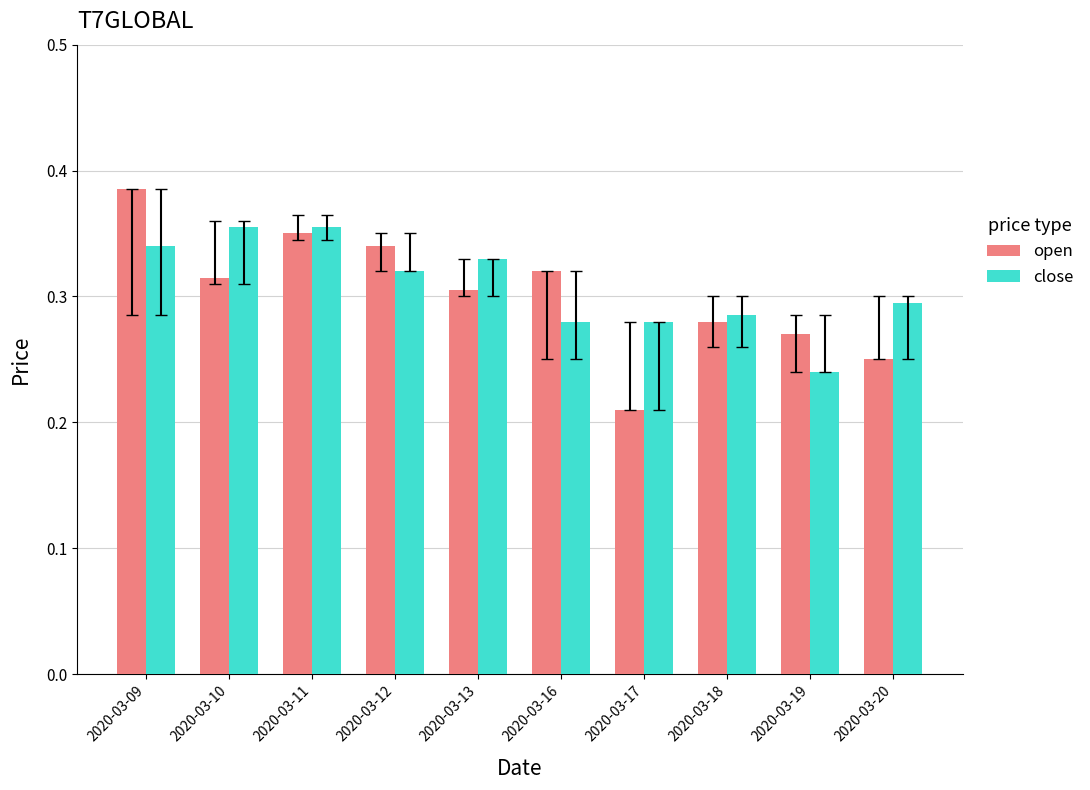

Is it true that close equals 0.1 at 2020-03-20?

False